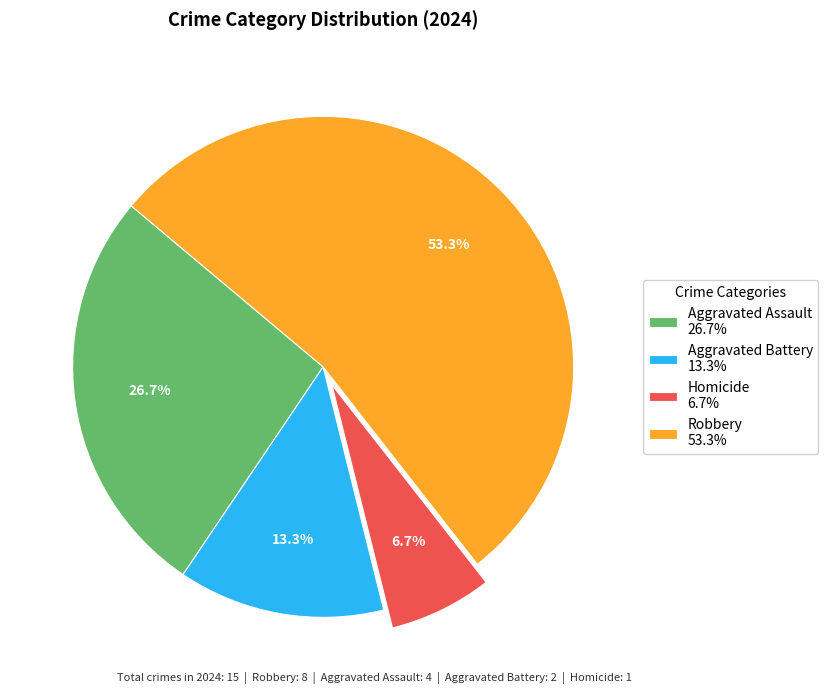

Between Aggravated Assault 26.7% and Aggravated Battery 13.3%, which is larger?

Aggravated Assault 26.7%